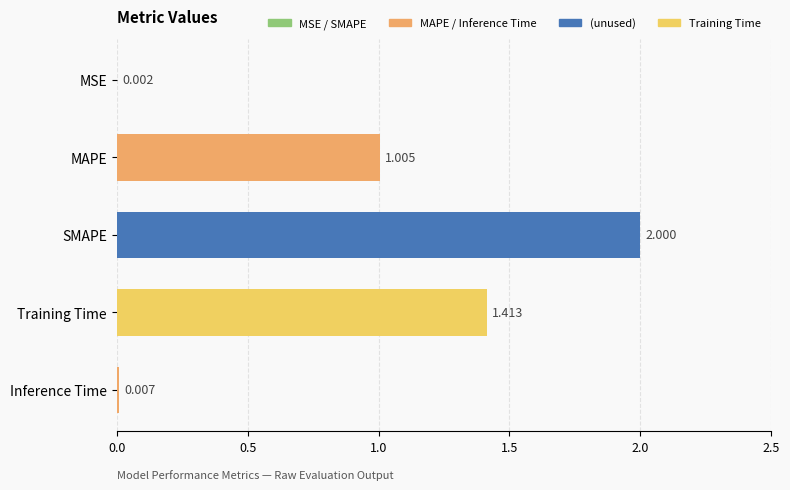

Which category has the highest value across all series?

SMAPE